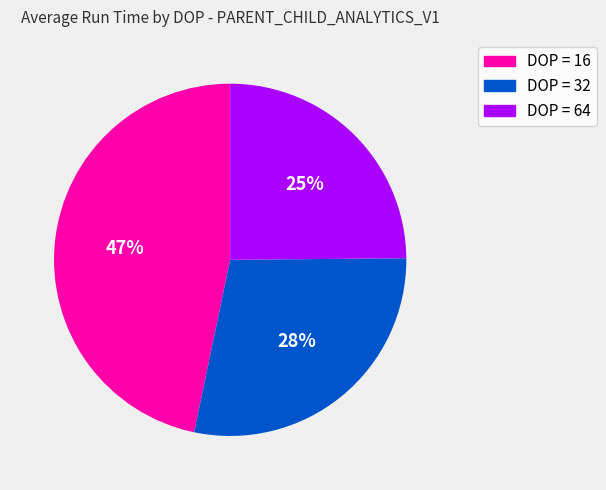

True or false: DOP = 16 accounts for 47% of the total.

True